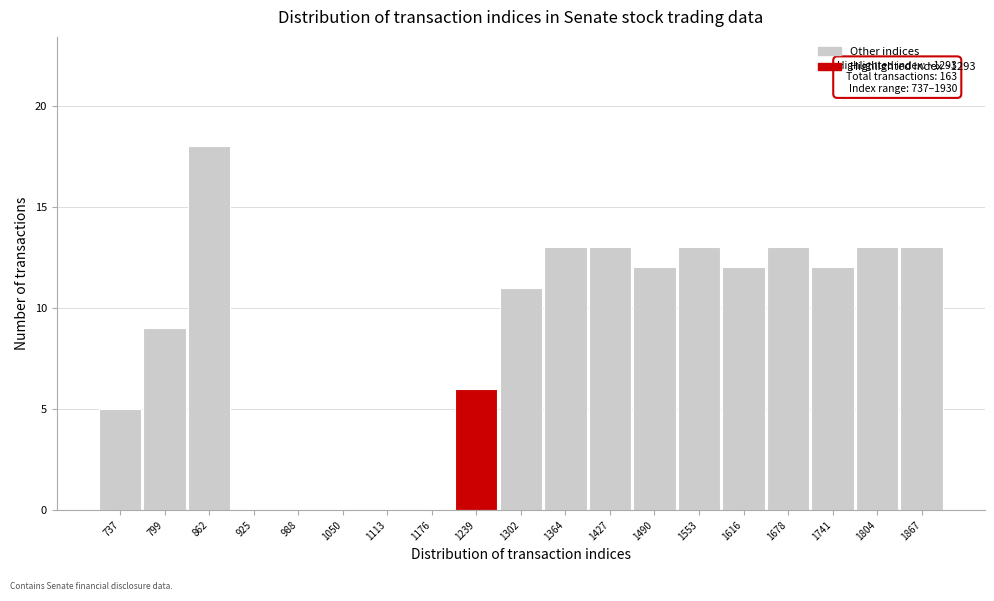

Reading left to right, transcribe all the data shown in this chart.

737=5	799=9	862=18	925=0	988=0	1050=0	1113=0	1176=0	1239=6	1302=11	1364=13	1427=13	1490=12	1553=13	1616=12	1678=13	1741=12	1804=13	1867=13